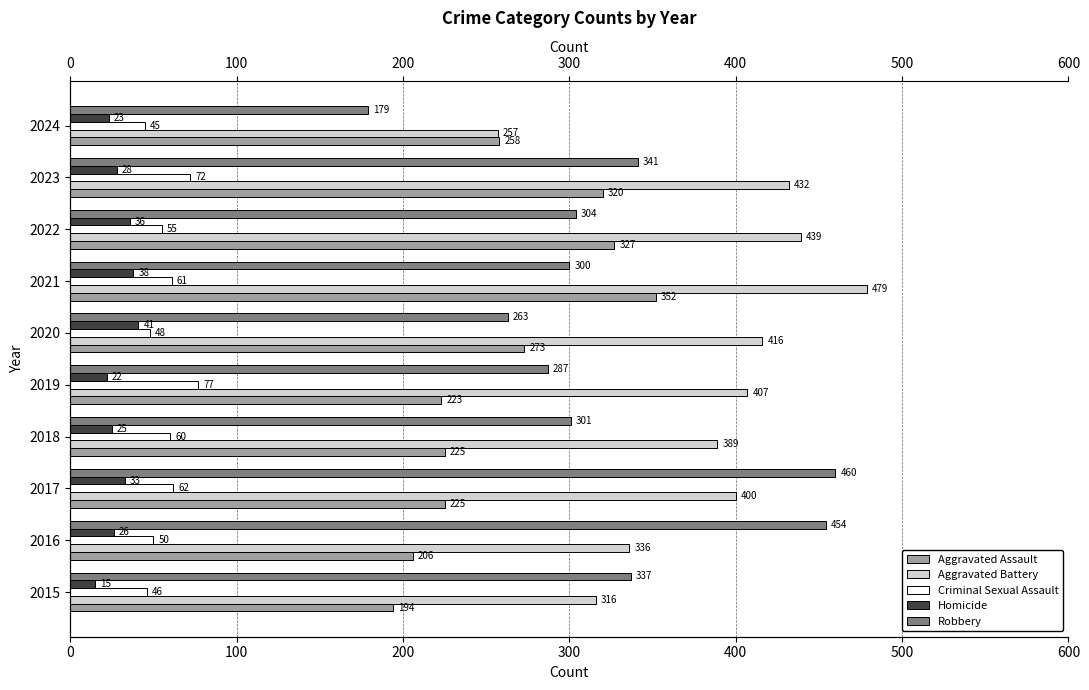

Are the bars grouped side by side (vs. stacked)?

Yes